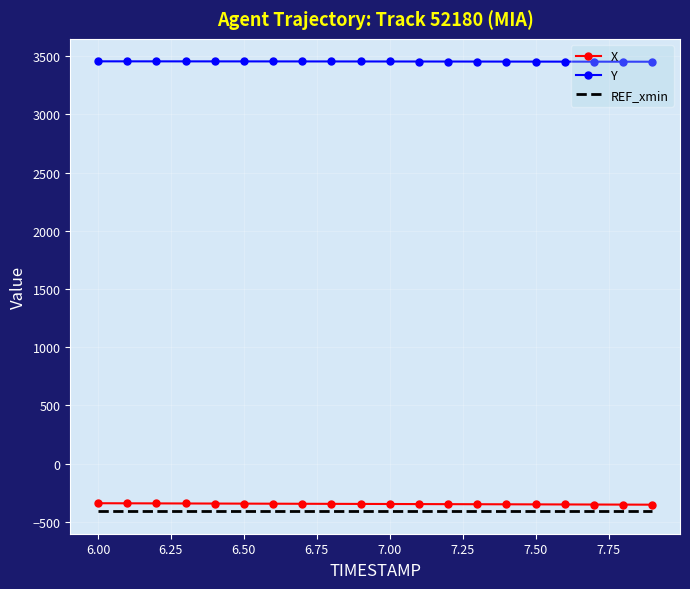

True or false: X and Y intersect in this chart.

False